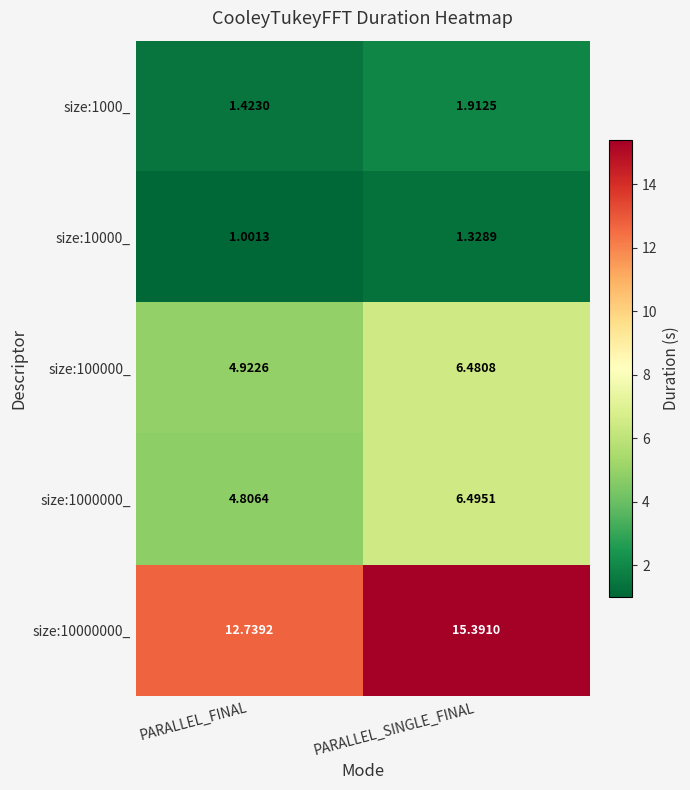

Which category has the highest value in the size:1000000_ series?

PARALLEL_SINGLE_FINAL